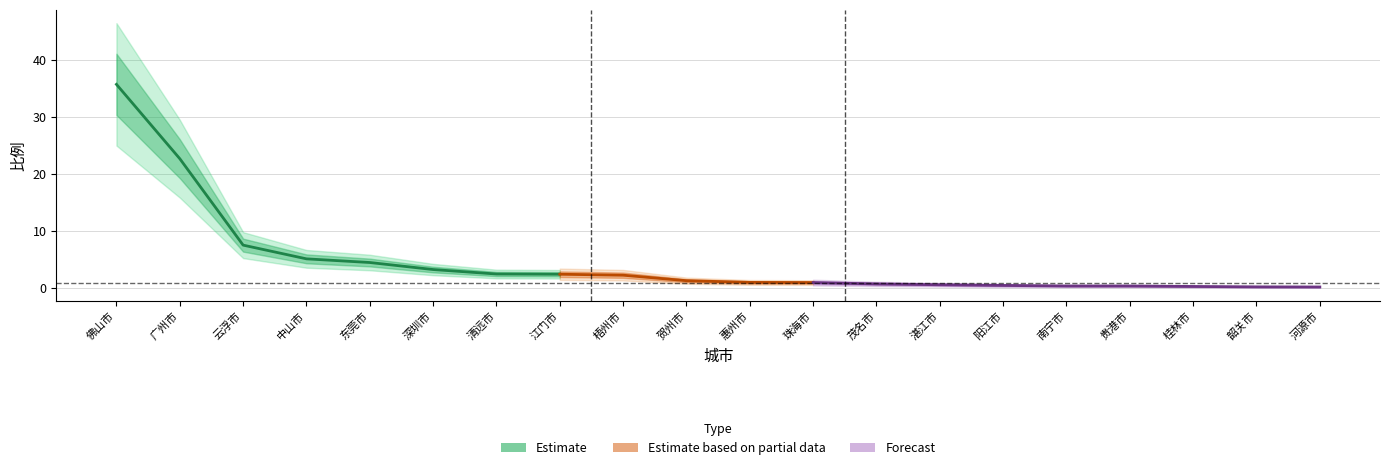

The chart shows a value of 3.3 at 深圳市. True or false?

True